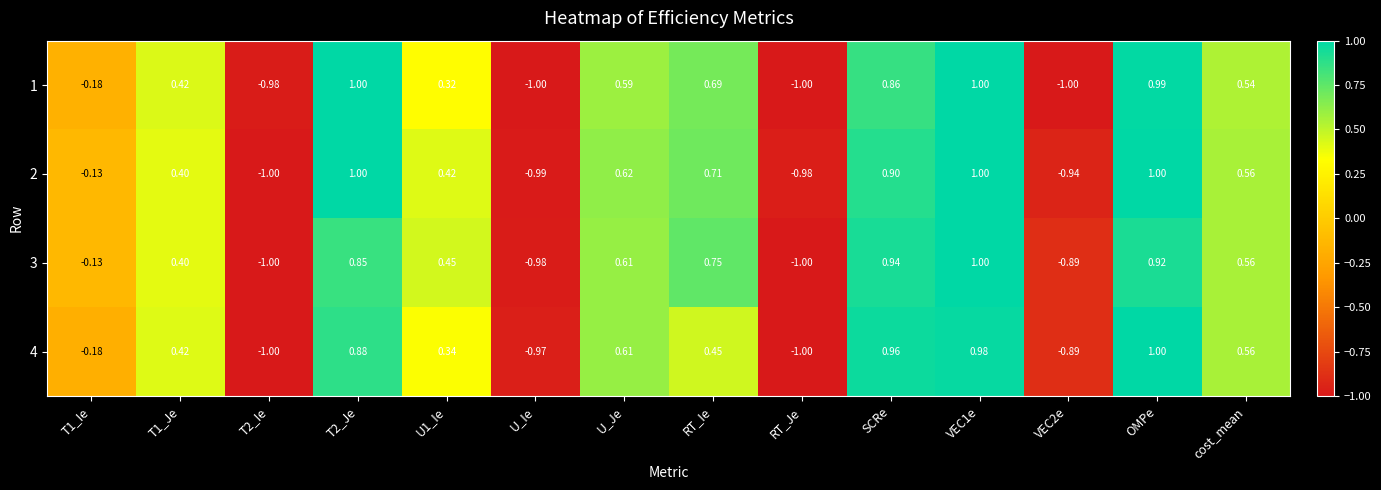

Is the value of 3 at U1_Ie greater than the value of 4 at OMPe?

No